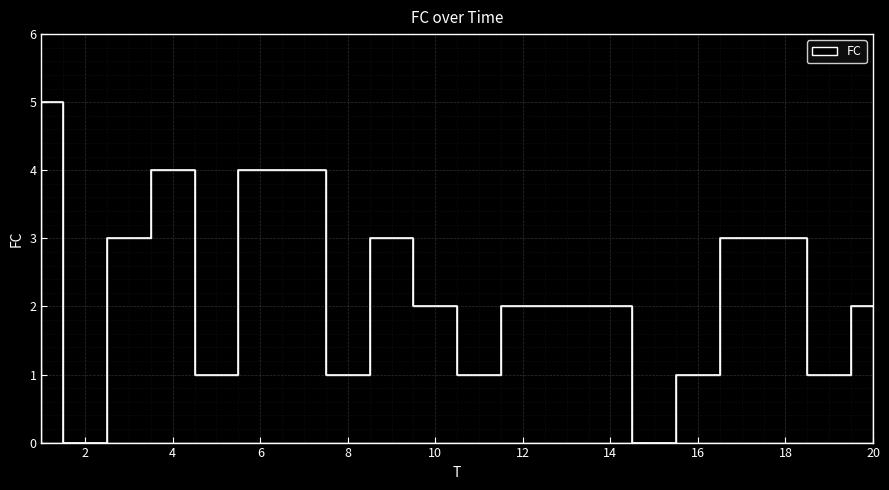

Approximately how many times larger is the value at 12 compared to 4?

0.5